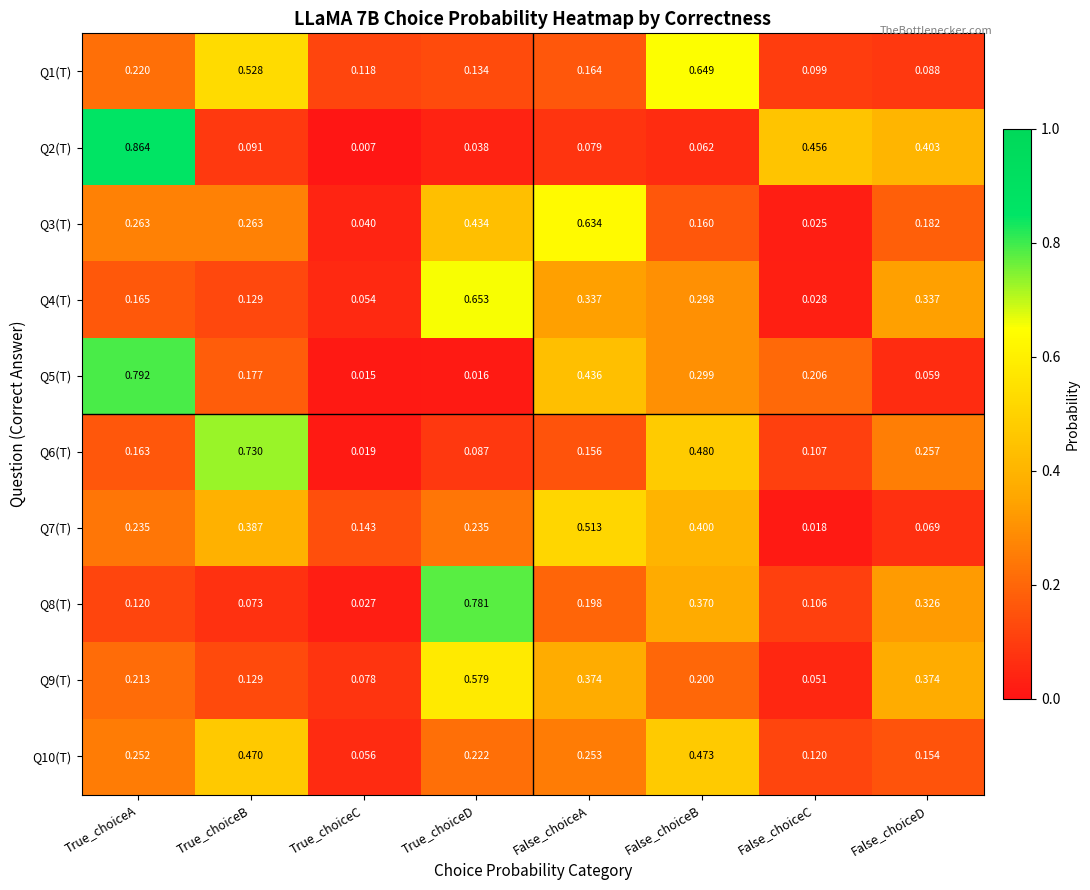

Which category has the highest value in the Q6(T) series?

True_choiceB